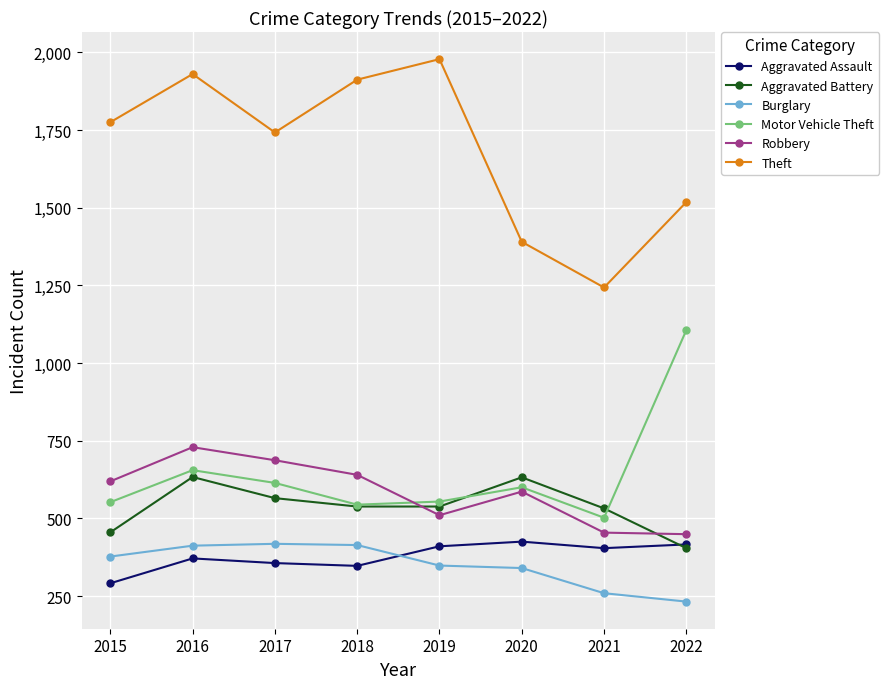

What is the average value of the Aggravated Battery series?

537